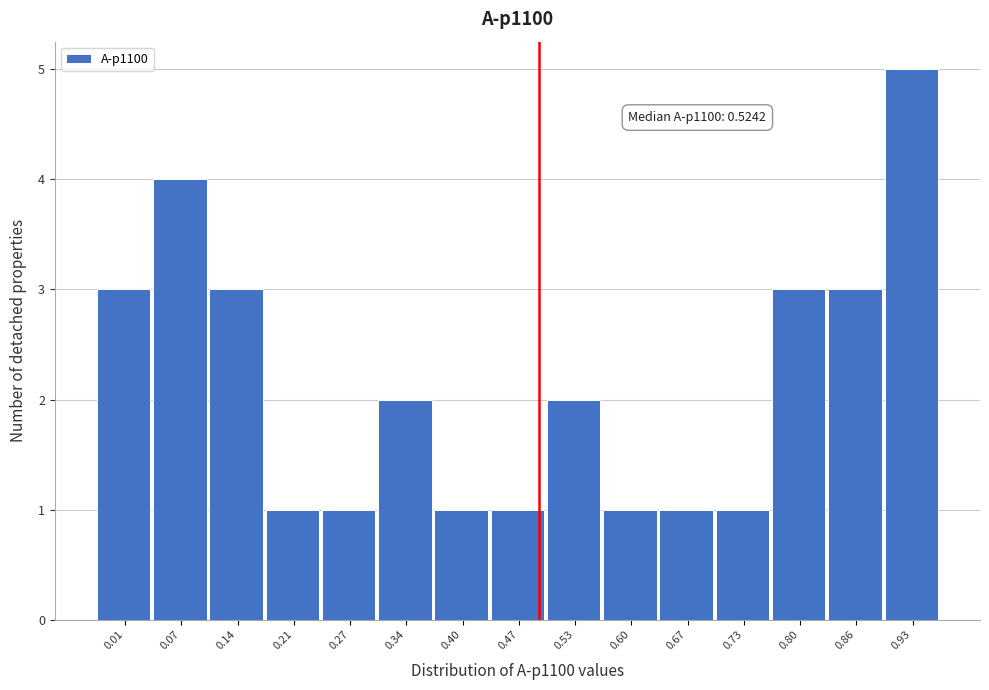

Reading left to right, extract all data points from this chart.

0.01=3	0.07=4	0.14=3	0.21=1	0.27=1	0.34=2	0.40=1	0.47=1	0.53=2	0.60=1	0.67=1	0.73=1	0.80=3	0.86=3	0.93=5